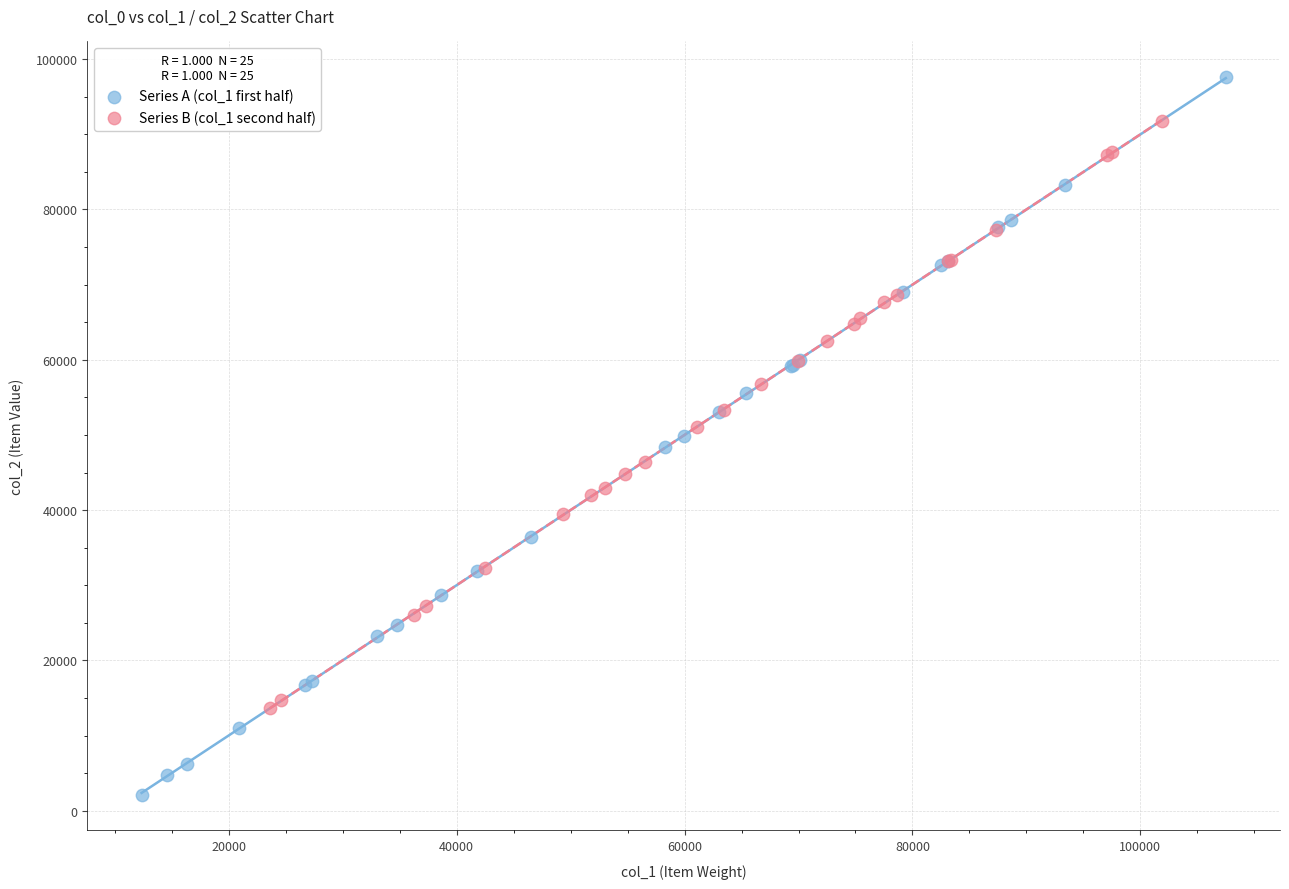

Which series has the largest Y range (max minus min)?

Series A (col_1 first half)